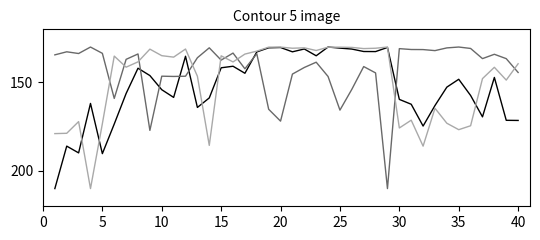

What is the greatest value displayed?

210.0